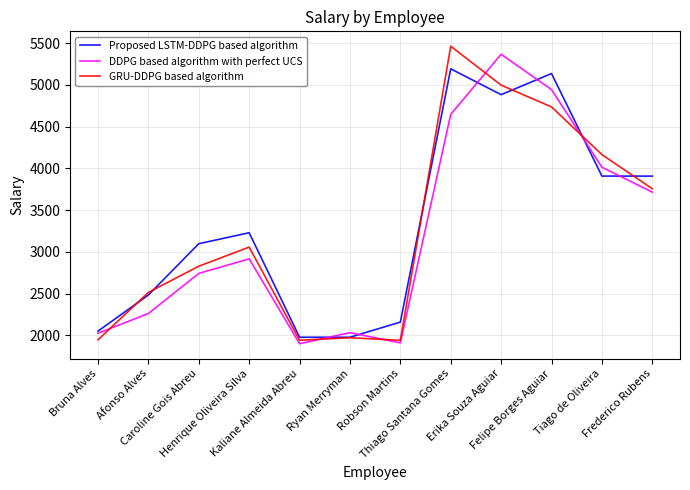

Where is the first local minimum for DDPG based algorithm with perfect UCS?

Kaliane Almeida Abreu